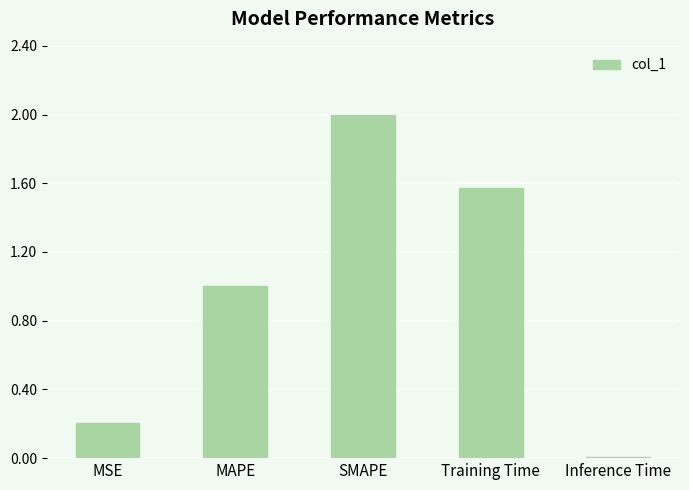

What is the average value?

1.0